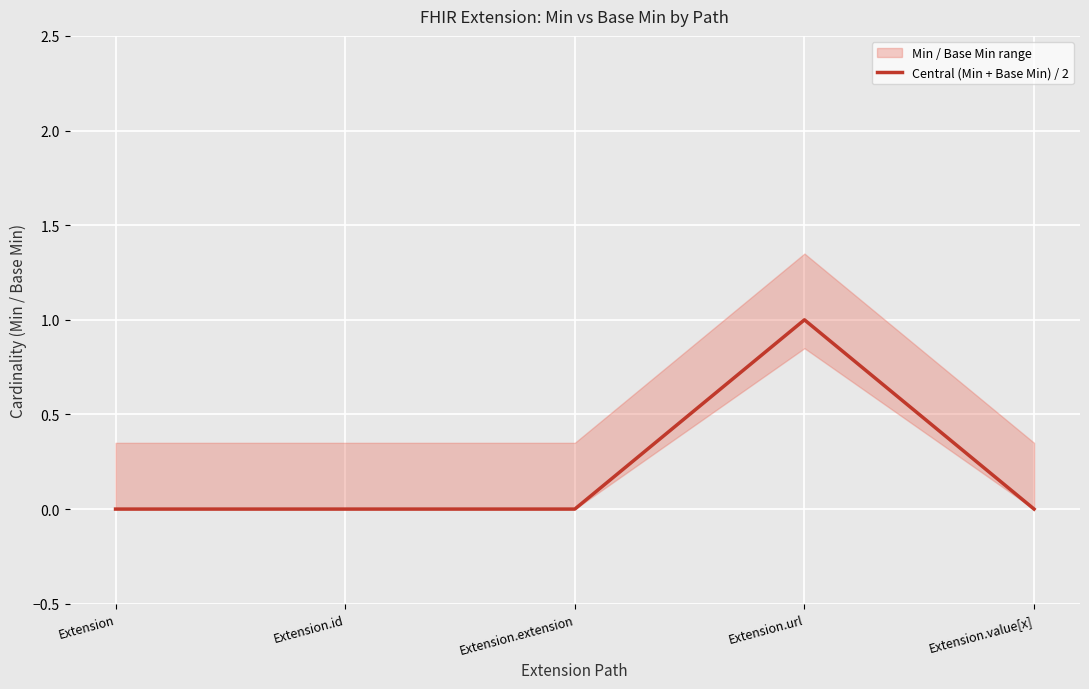

How many interior local peaks (higher than both neighbors) does the data have?

1